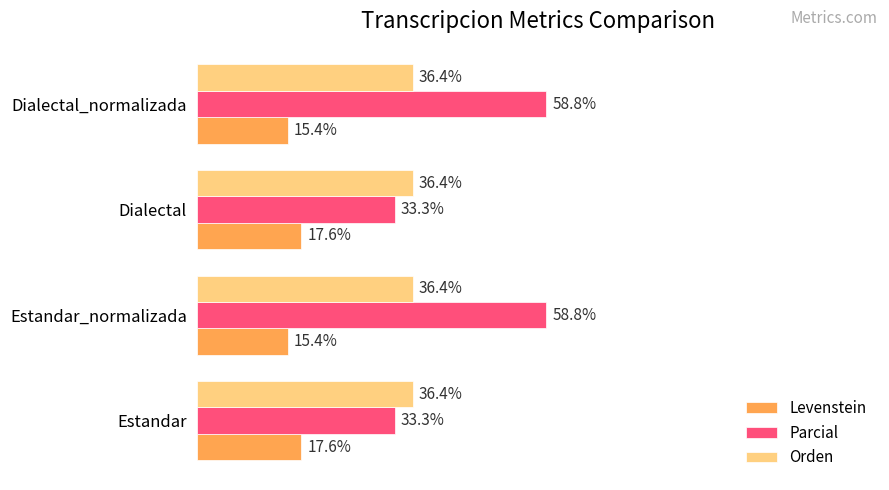

Between Estandar and Dialectal_normalizada, which series saw the biggest shift?

Parcial